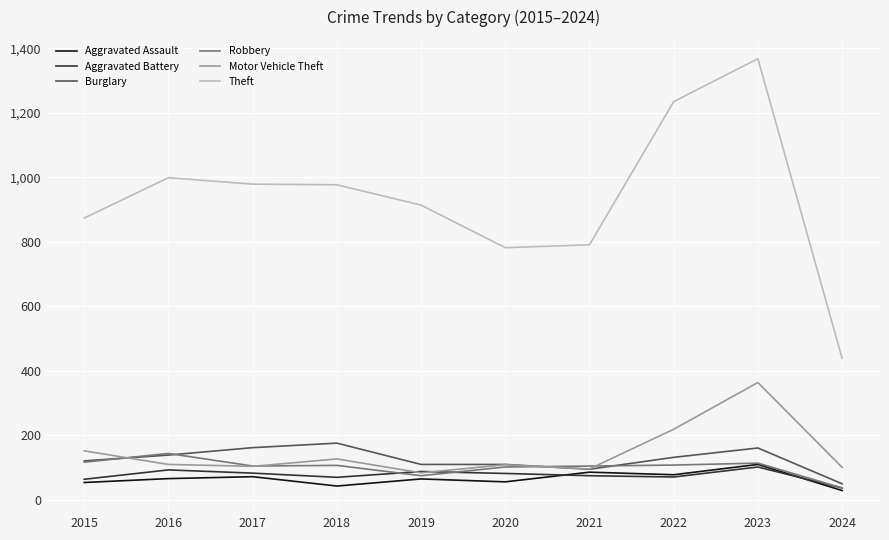

True or false: Theft and Motor Vehicle Theft cross at least once.

False